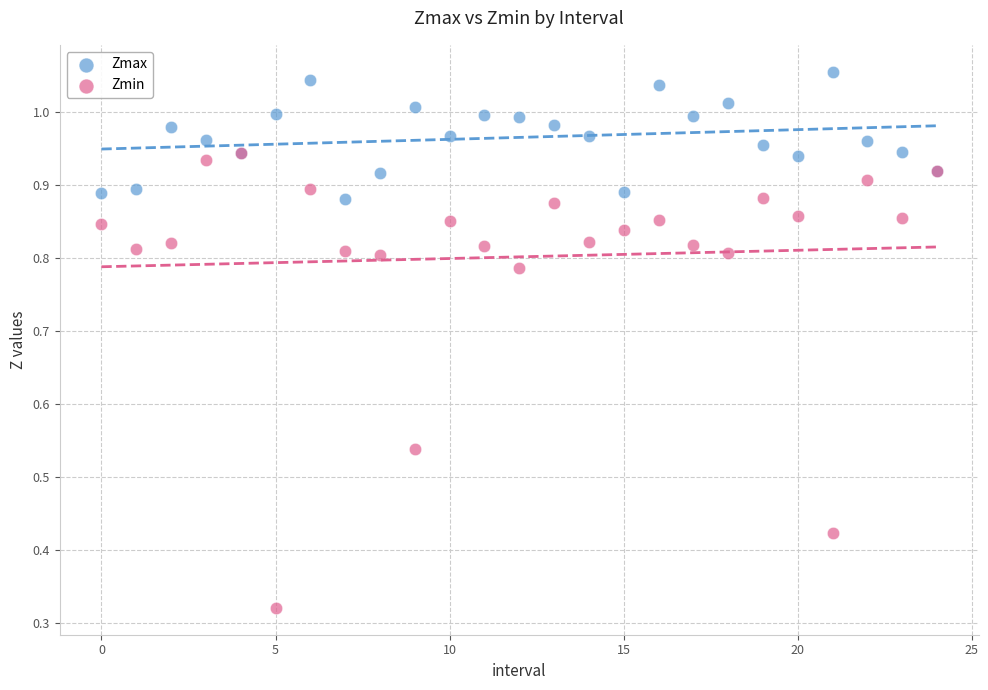

What are all the series names shown in the legend?

Zmax, Zmin